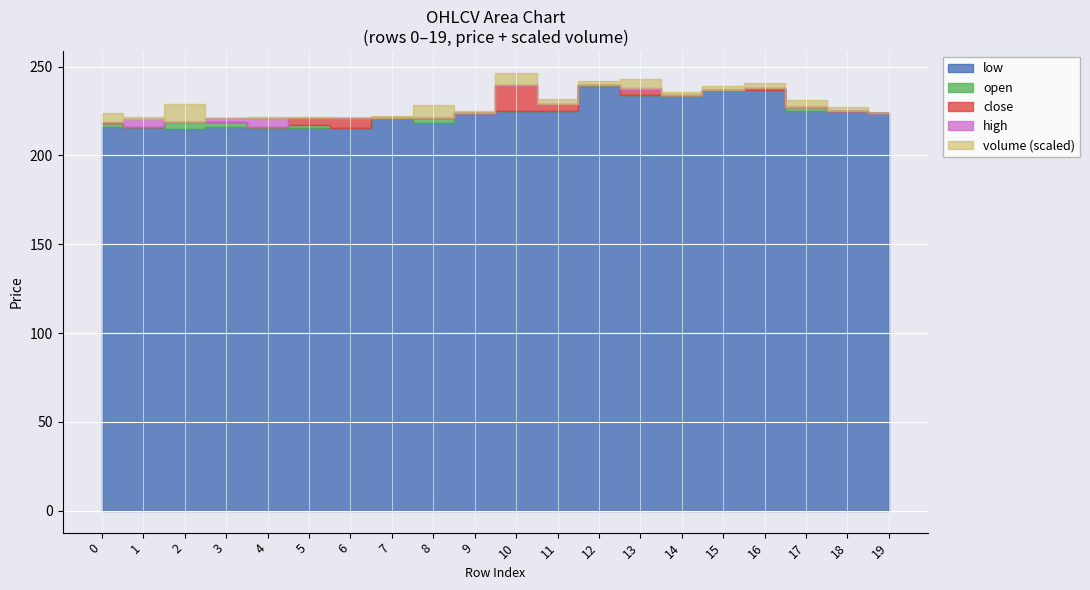

The value of close at 15 is 237.0. True or false?

True